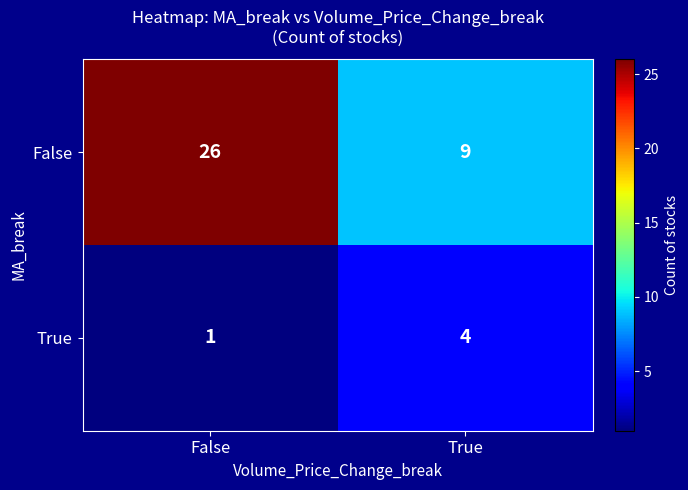

What is the sum of all True values?

5